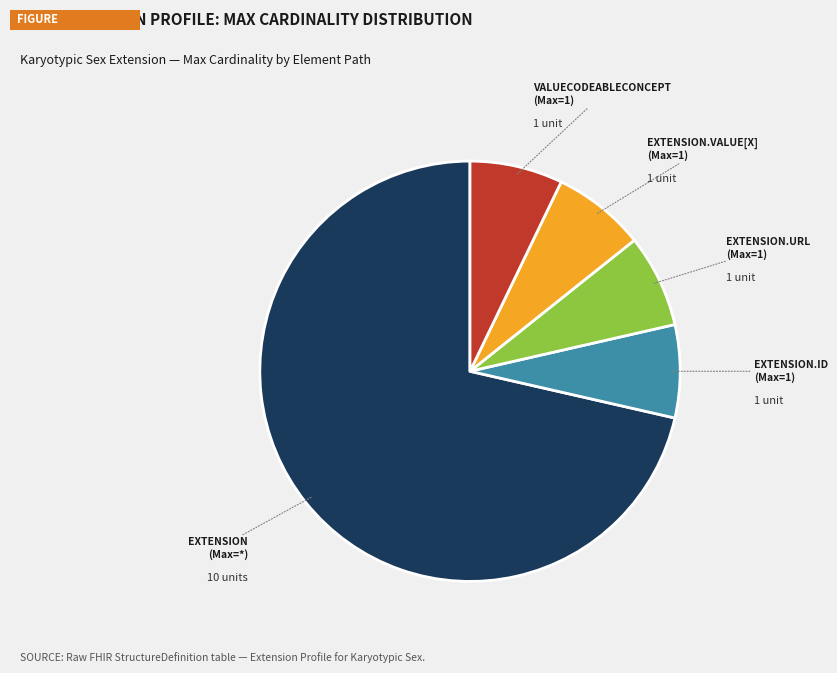

True or false: EXTENSION (Max=*) accounts for 71% of the total.

True